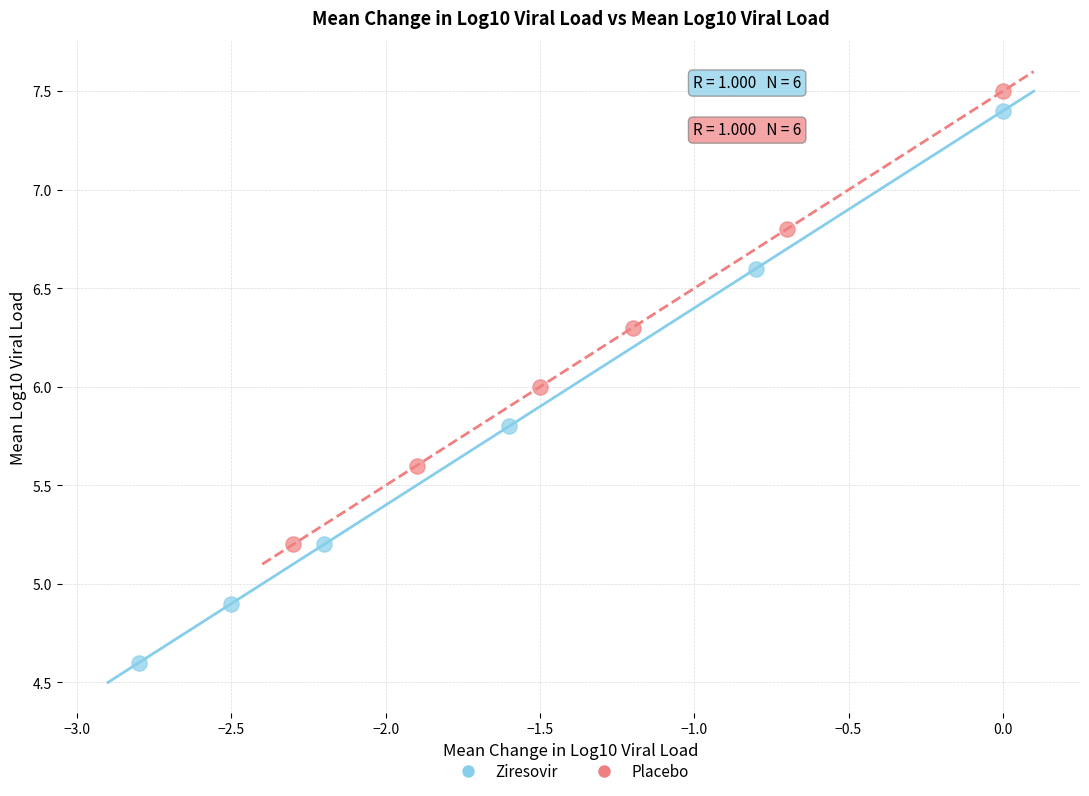

Which series contains the lowest Y value?

Ziresovir